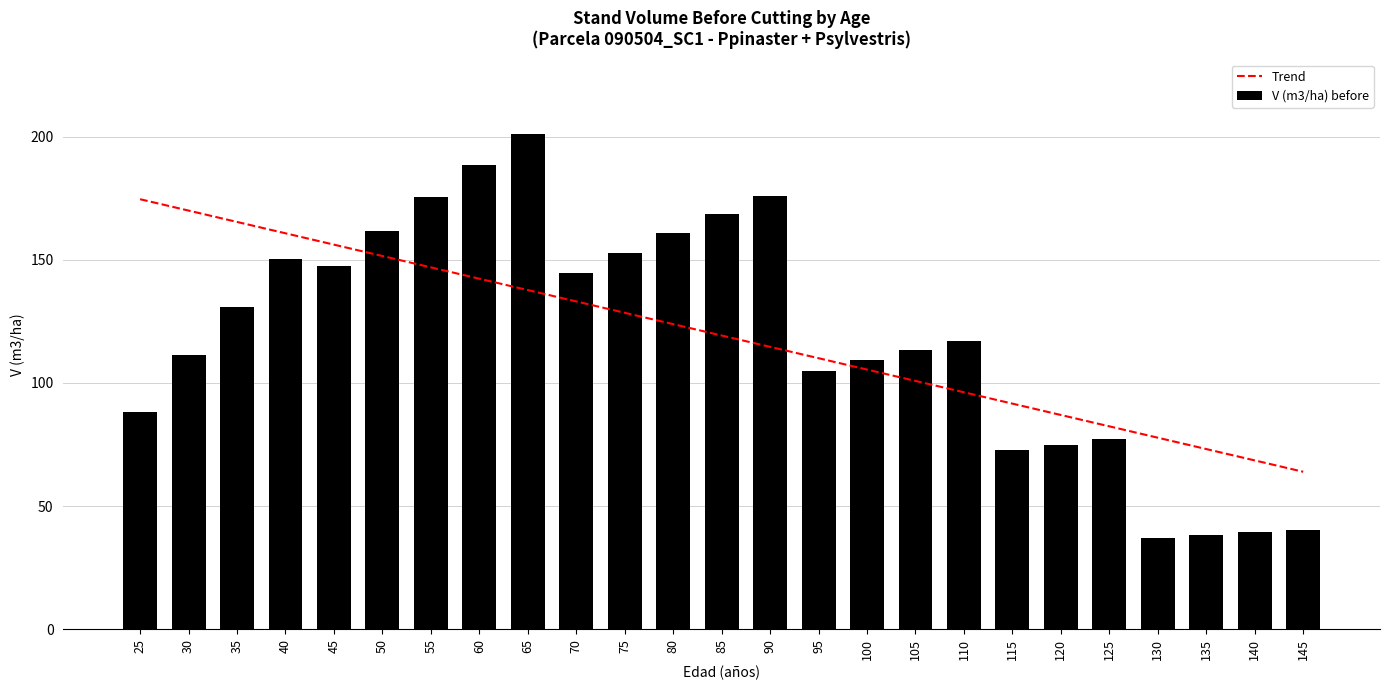

How many data points are less than 117?

12